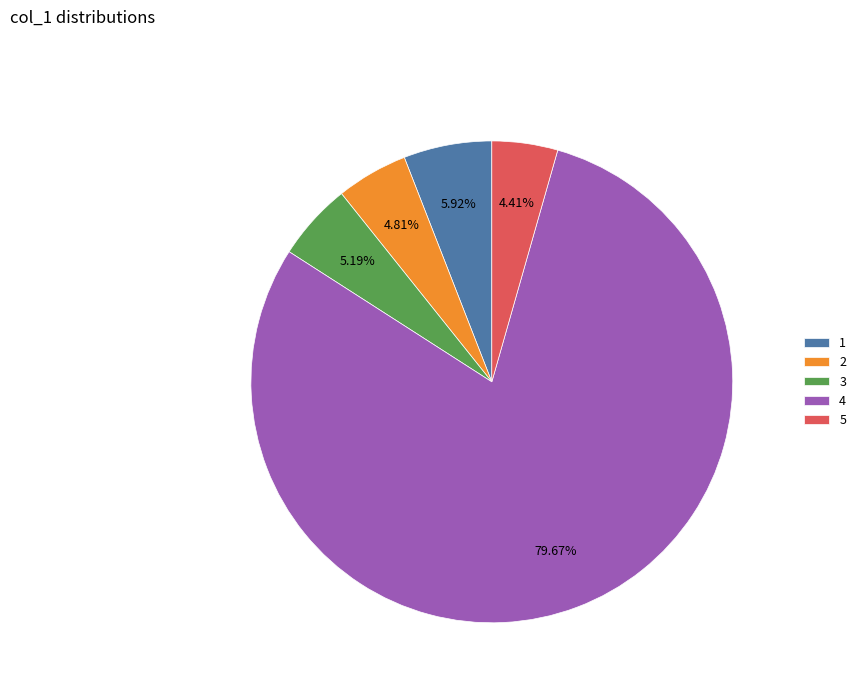

Is there any slice that represents more than half of the pie?

Yes